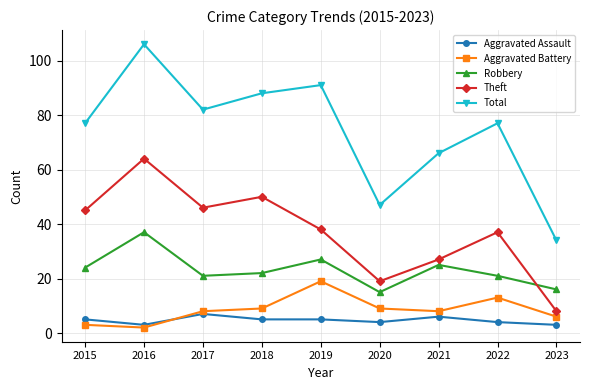

At which label does Theft first exceed 38?

2015